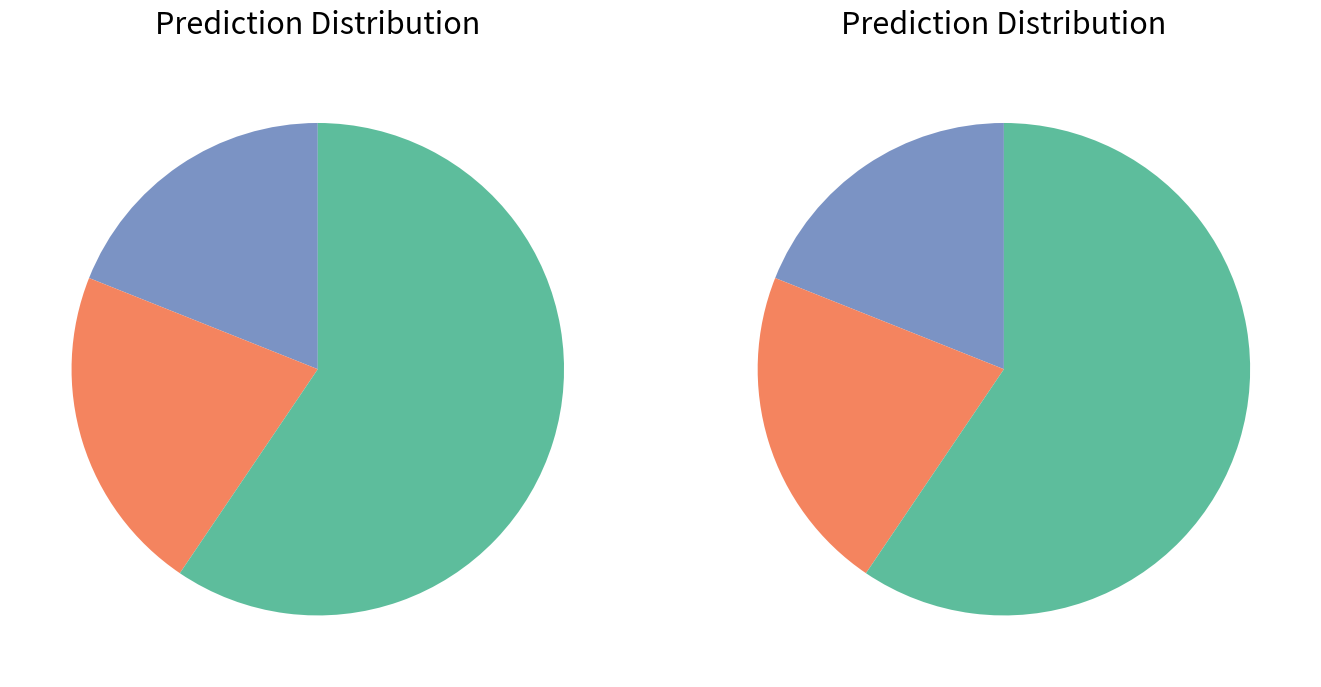

To the nearest percent, what is the combined percentage of HD8_Mono and HD9_CD3?

18%